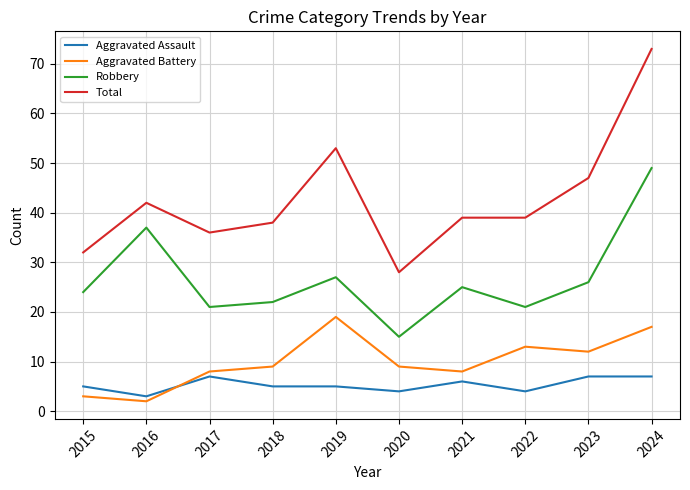

At how many categories does at least one series exceed 3?

10